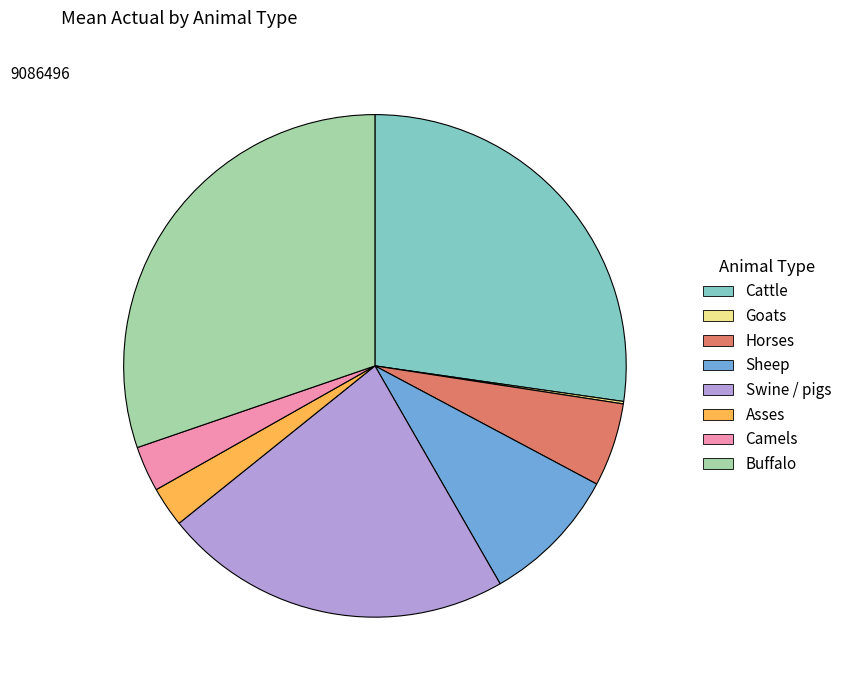

Which category has the biggest portion of the pie?

Buffalo